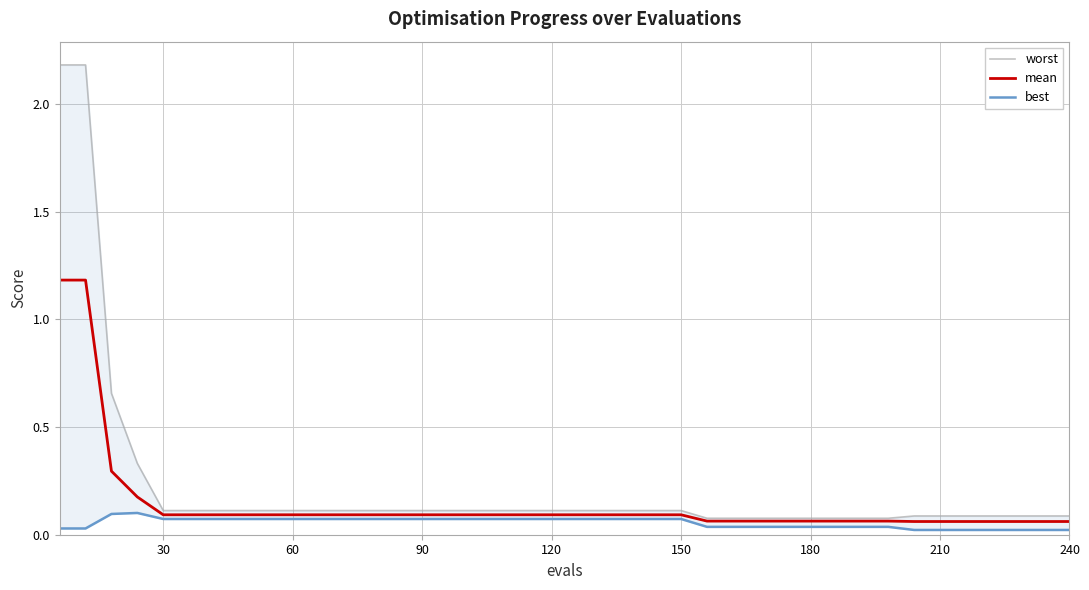

What is the highest value of the mean series?

1.2